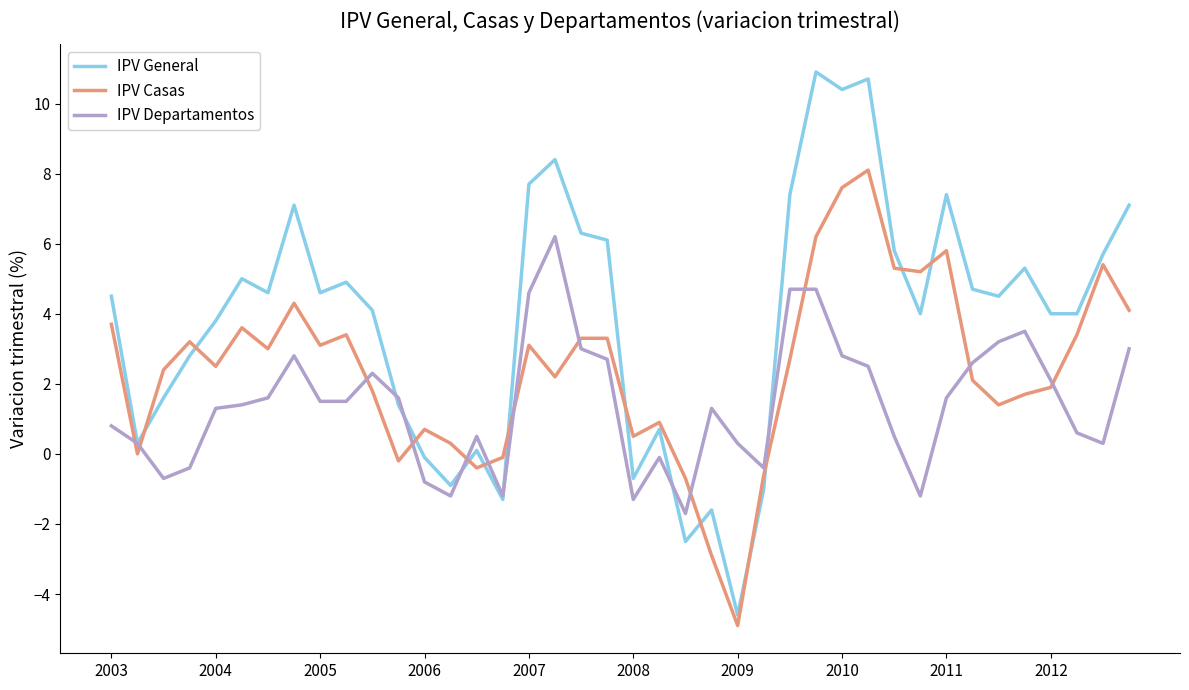

How many negative values does the IPV Departamentos series have?

10